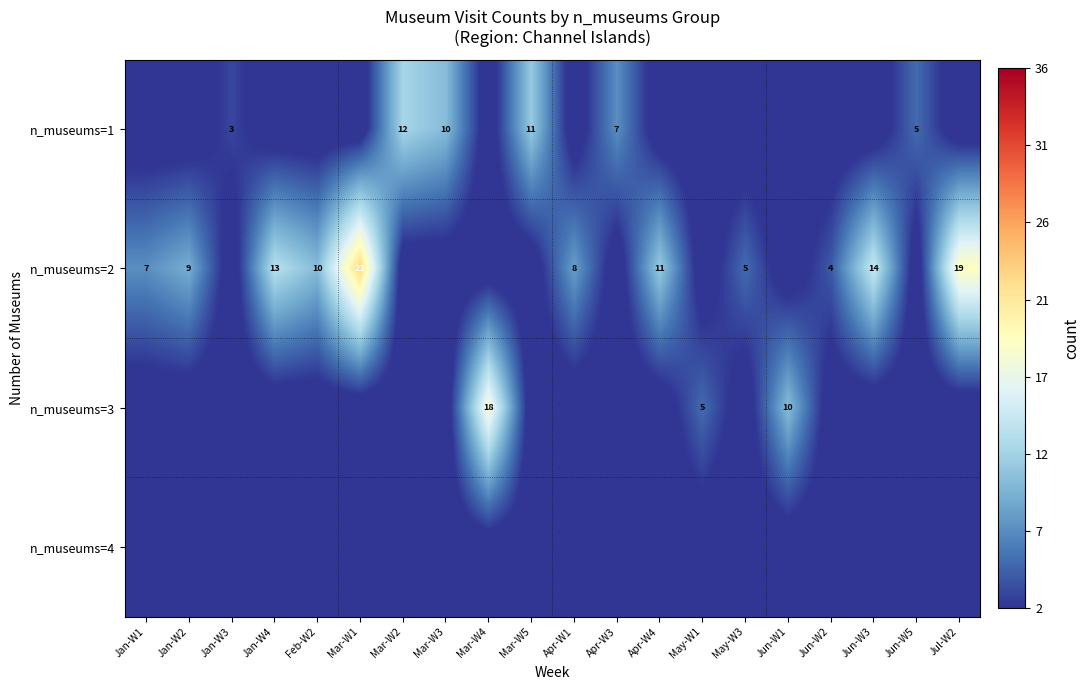

Which label corresponds to the largest value in the chart?

Mar-W1